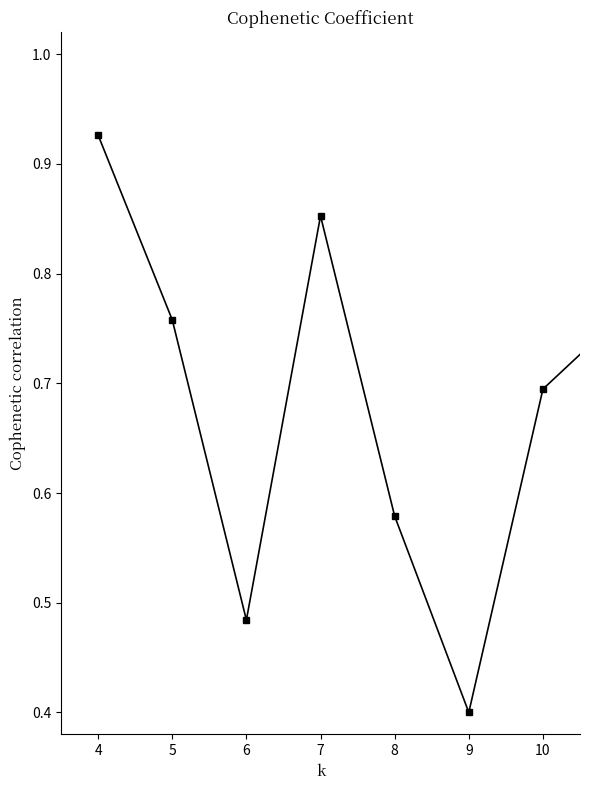

What is the value of the 15th point from the left?

1.0